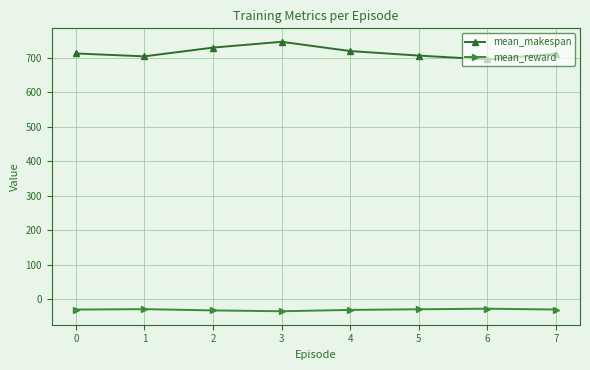

What is the maximum value for mean_reward?

-28.1